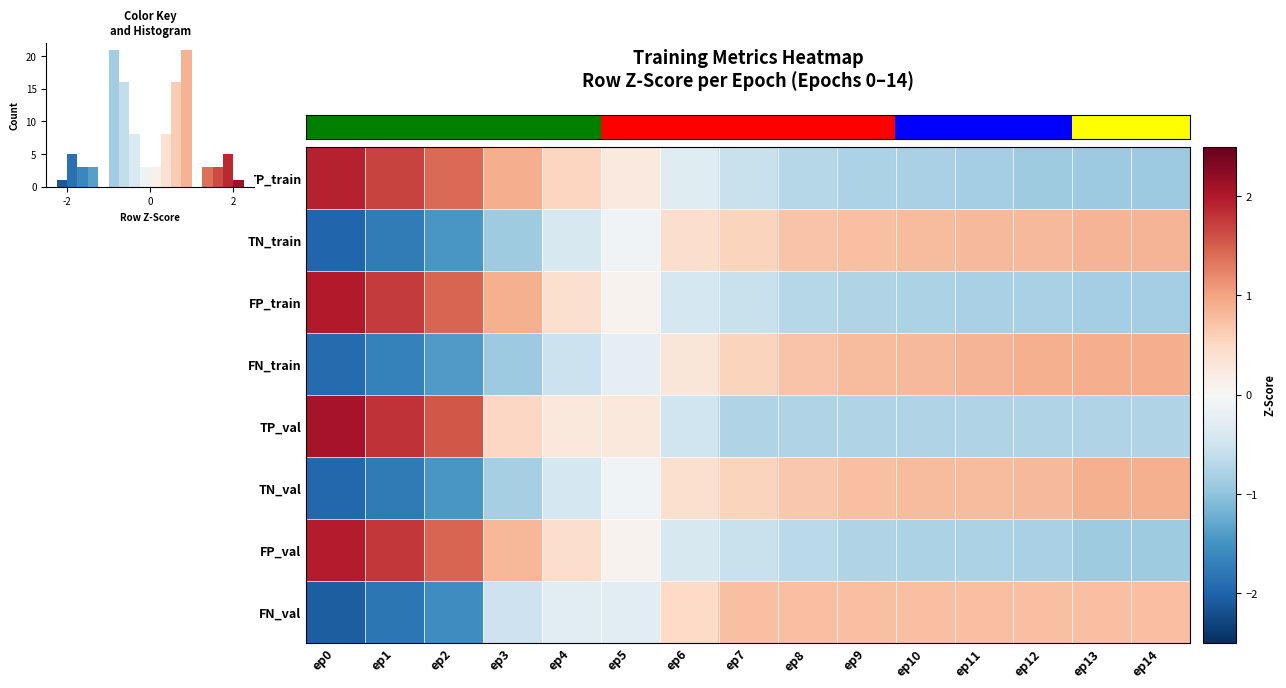

What is the difference between the second highest and second lowest values in the FP_train series?

2.6